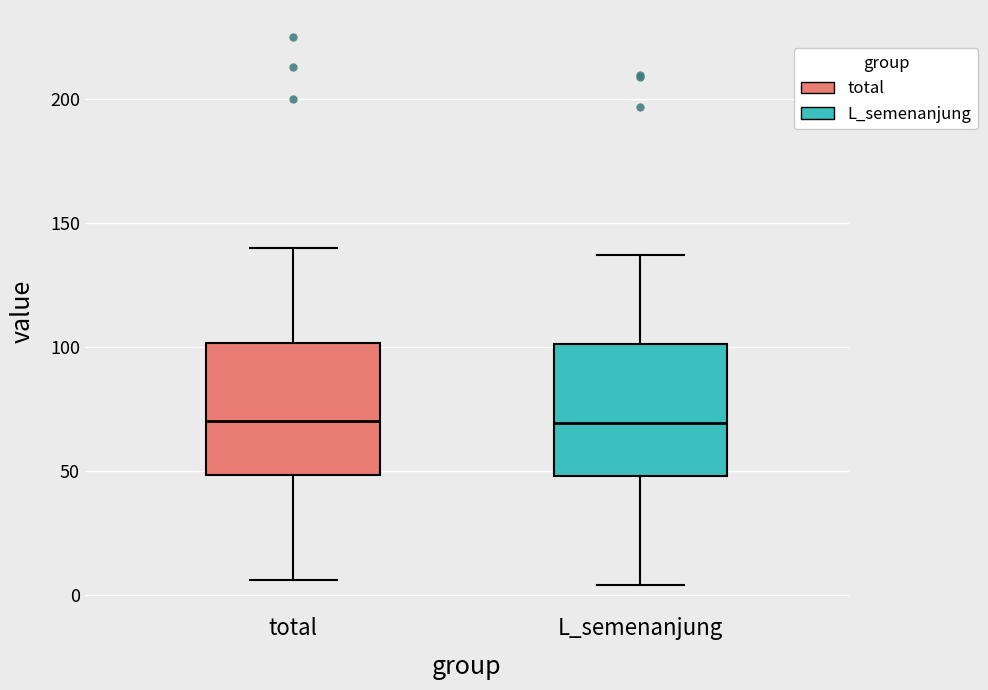

Reading left to right, transcribe this box plot: for each box, give where its median line is, the range the box spans, and where its two whiskers end, as read against the y-axis. The values are not printed on the chart, so give them approximately, as read against the axis.

total: median 70, box 50 to 100, whiskers 5 to 140
L_semenanjung: median 70, box 50 to 100, whiskers 5 to 135